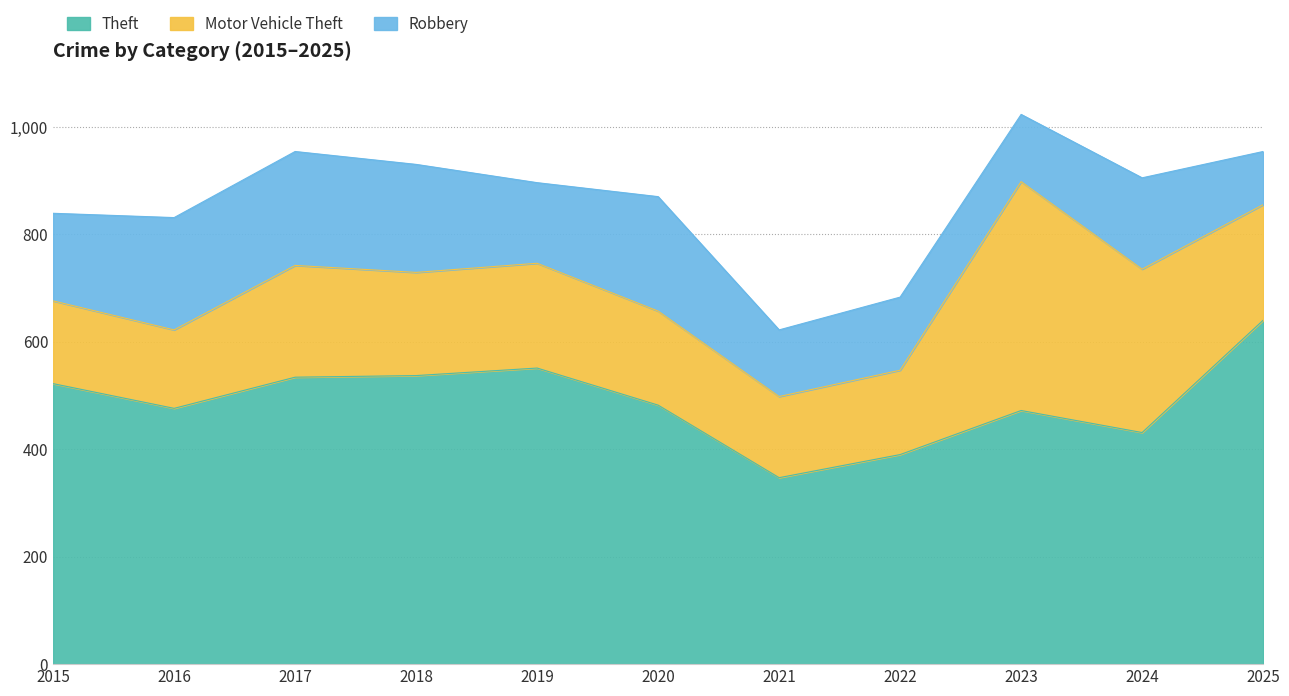

What are all the series names shown in the legend?

Theft, Motor Vehicle Theft, Robbery